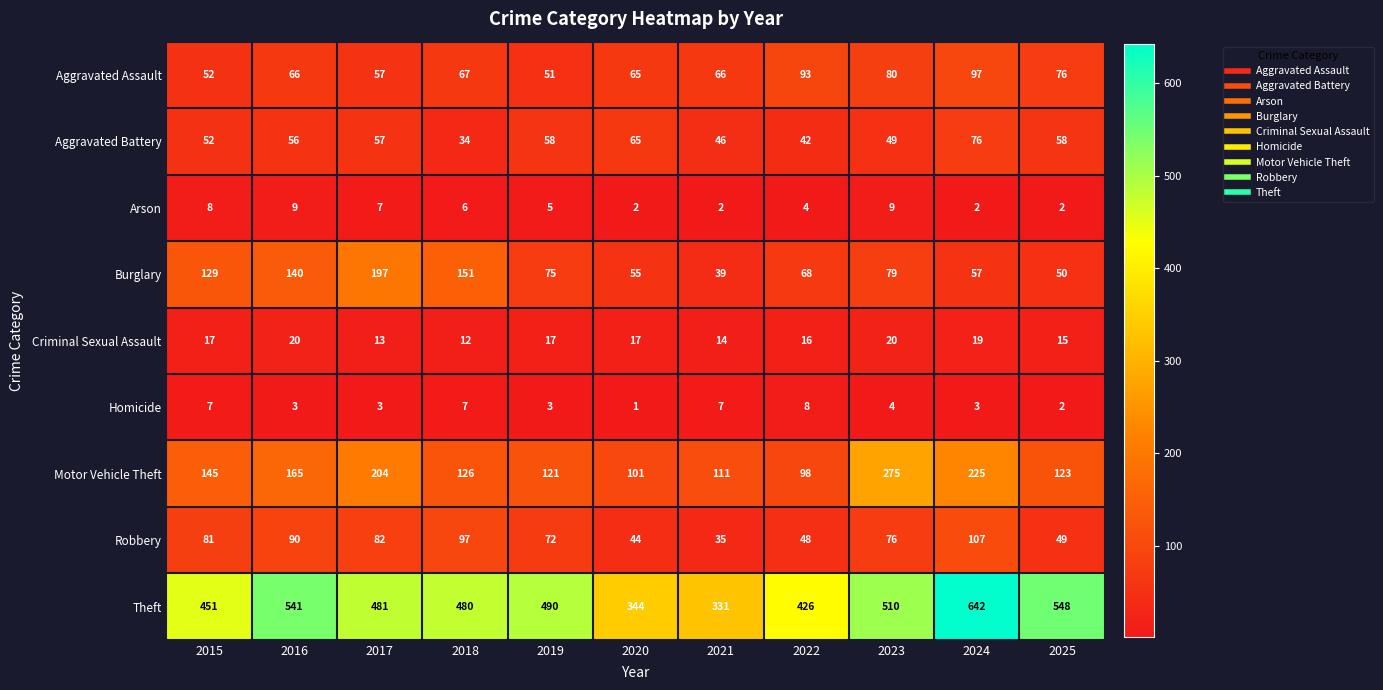

Which series has the widest spread of values?

Theft